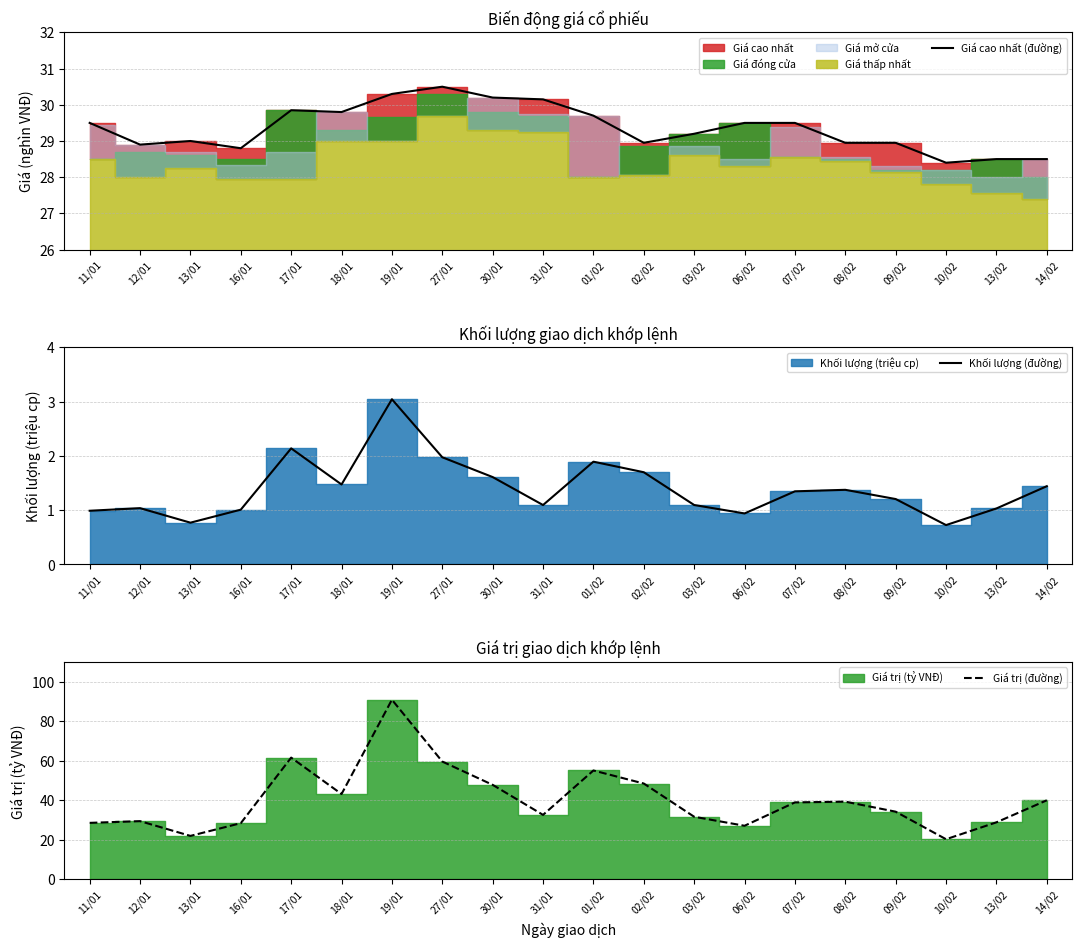

At how many categories does at least one series exceed 49?

4